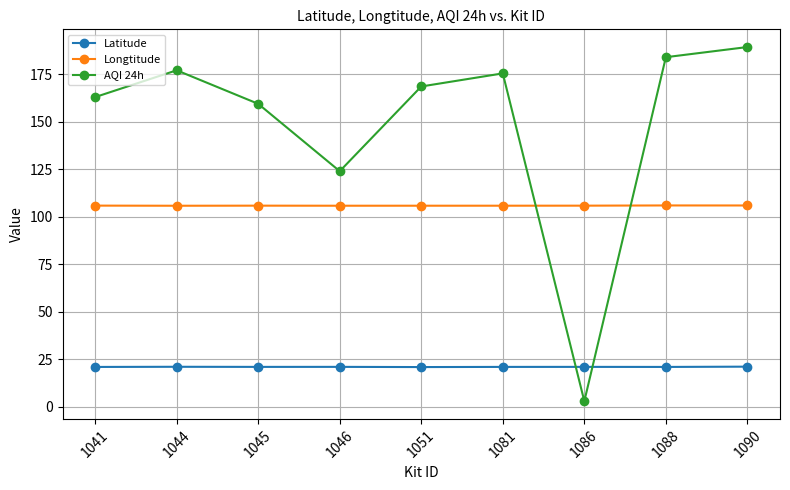

What are all the series names shown in the legend?

Latitude, Longtitude, AQI 24h